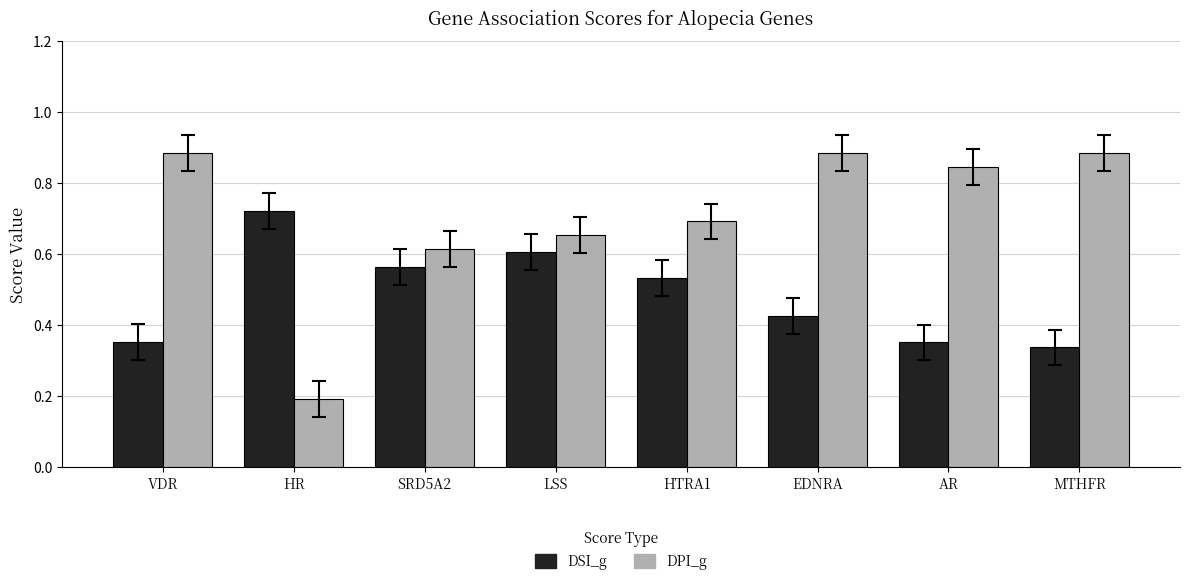

Is it true that DSI_g equals 0.5 at HR?

False